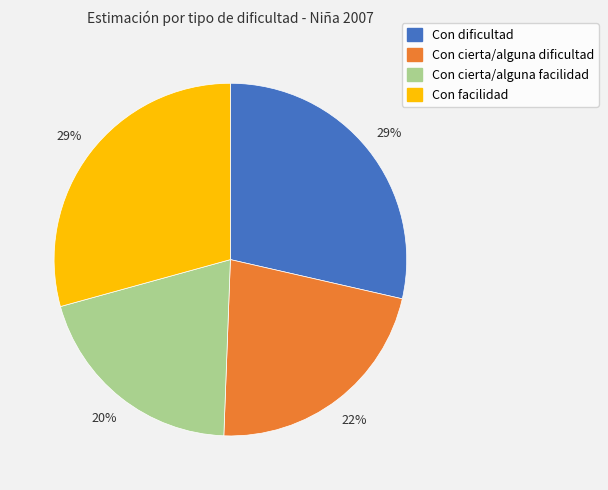

To the nearest percent, what is the difference between the Con facilidad and Con cierta/alguna facilidad slice percentages?

9%